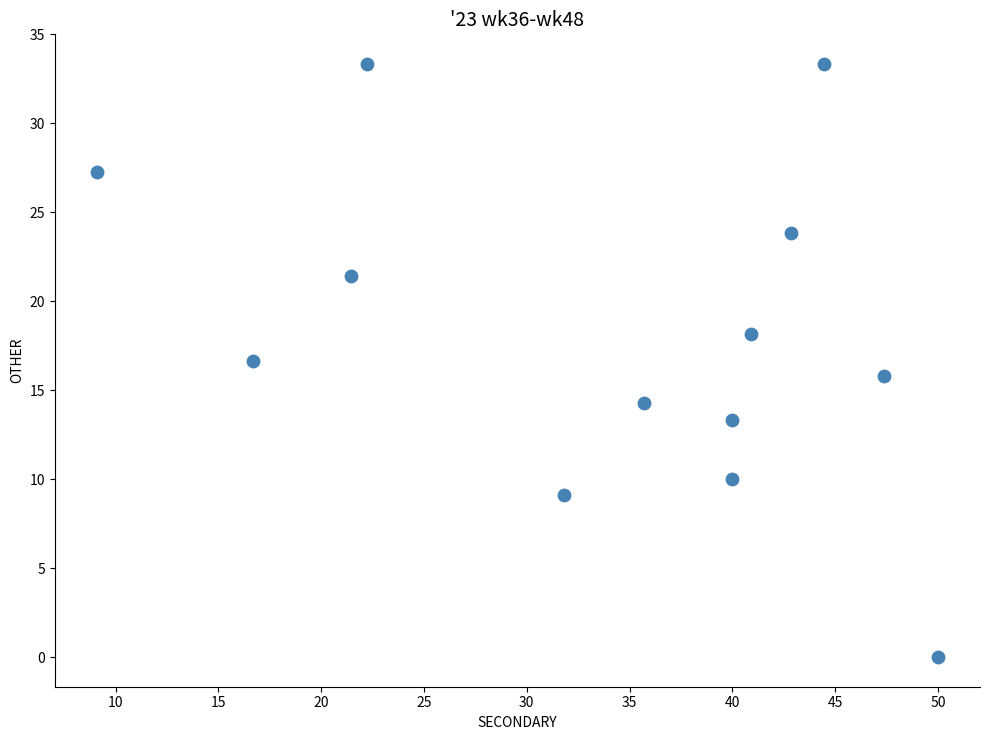

What is the range of X values (max minus min)?

40.9